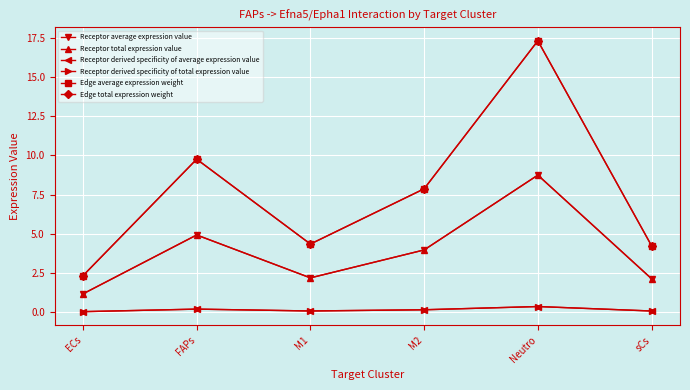

True or false: Receptor total expression value and Edge total expression weight intersect in this chart.

False